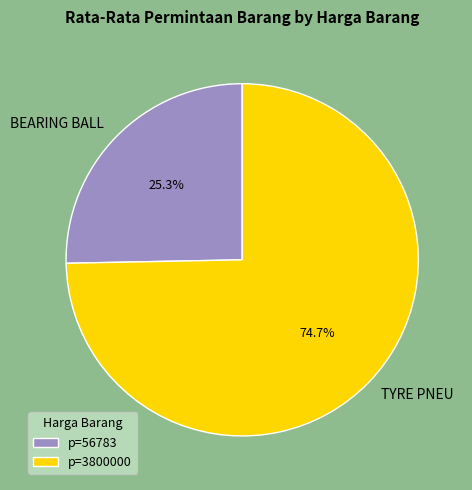

Does TYRE PNEU account for over 50% of the chart?

Yes